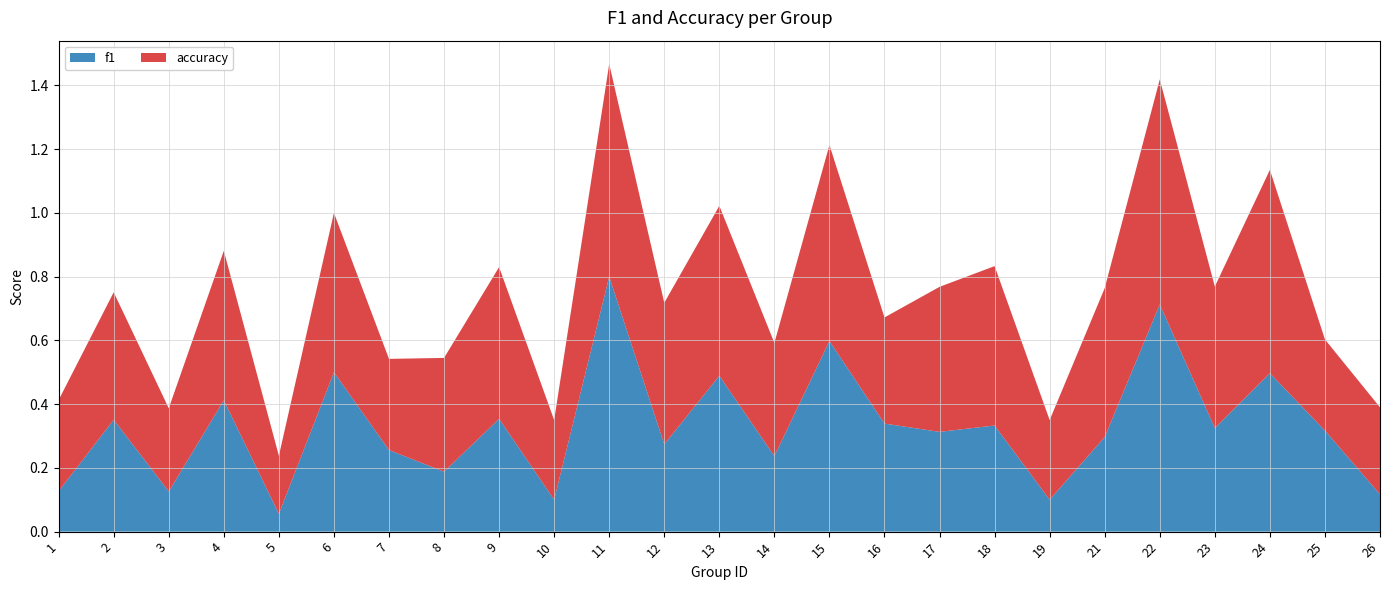

Reading left to right, extract all data points from this chart.

f1: 1=0.1	2=0.4	3=0.1	4=0.4	5=0.1	6=0.5	7=0.3	8=0.2	9=0.4	10=0.1	11=0.8	12=0.3	13=0.5	14=0.2	15=0.6	16=0.3	17=0.3	18=0.3	19=0.1	21=0.3	22=0.7	23=0.3	24=0.5	25=0.3	26=0.1
accuracy: 1=0.3	2=0.4	3=0.3	4=0.5	5=0.2	6=0.5	7=0.3	8=0.4	9=0.5	10=0.2	11=0.7	12=0.4	13=0.5	14=0.4	15=0.6	16=0.3	17=0.5	18=0.5	19=0.2	21=0.5	22=0.7	23=0.4	24=0.6	25=0.3	26=0.3